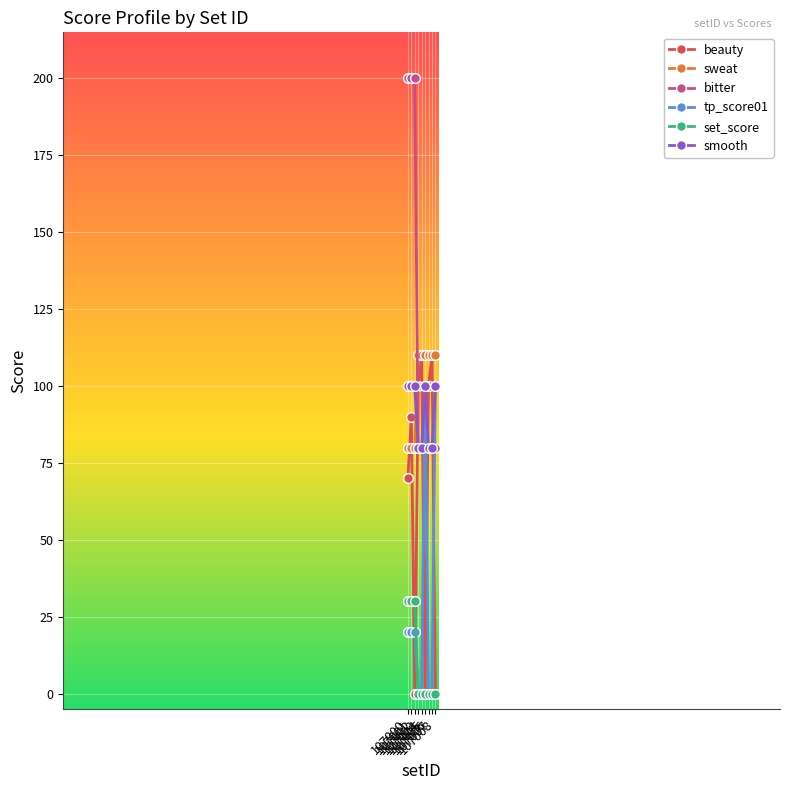

How many data points does each series have?

9